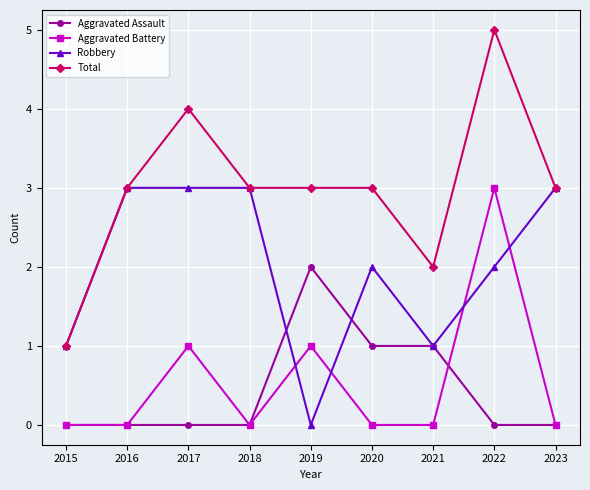

The Aggravated Assault series shows 2 at 2021. True or false?

False